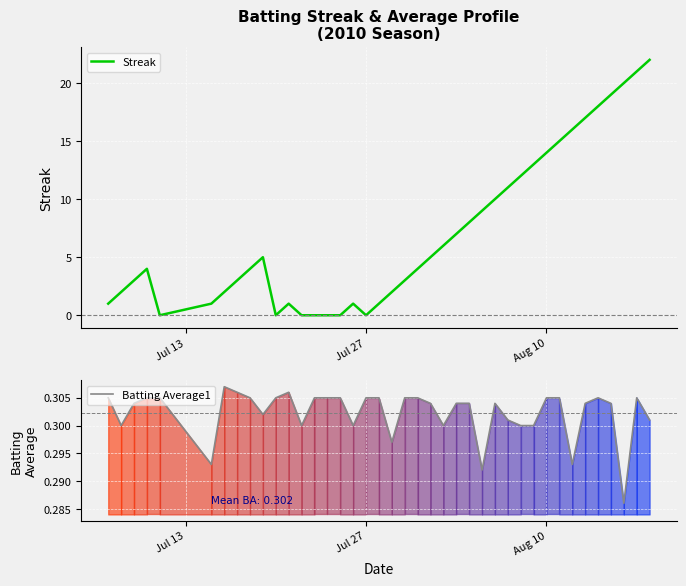

What is the maximum value for Streak?

22